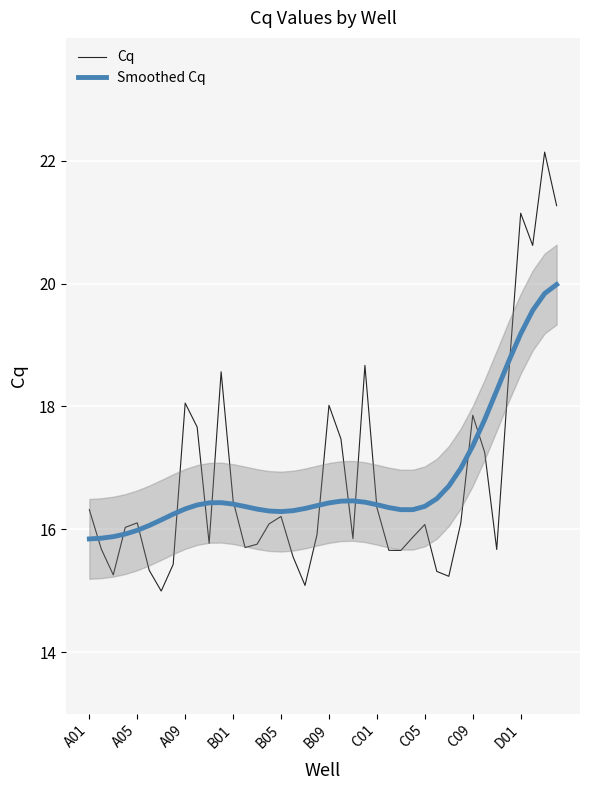

In Smoothed Cq, how many points are higher than both neighbors (excluding endpoints)?

2